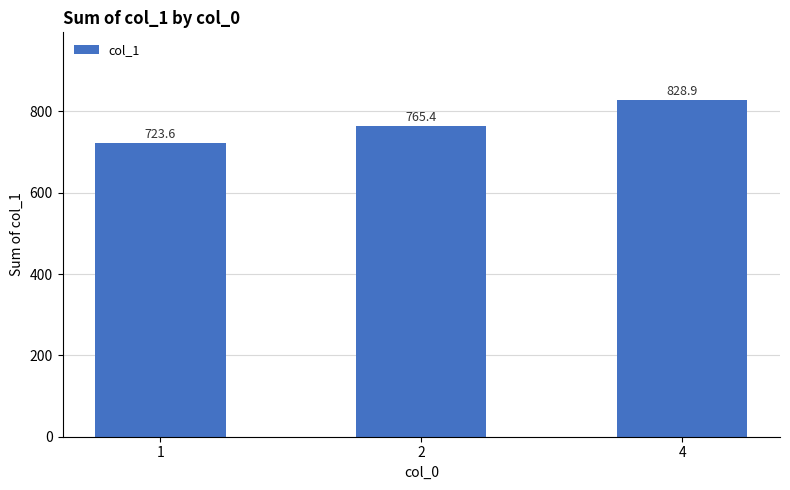

Is it true that the value at 2 is 765.4?

True